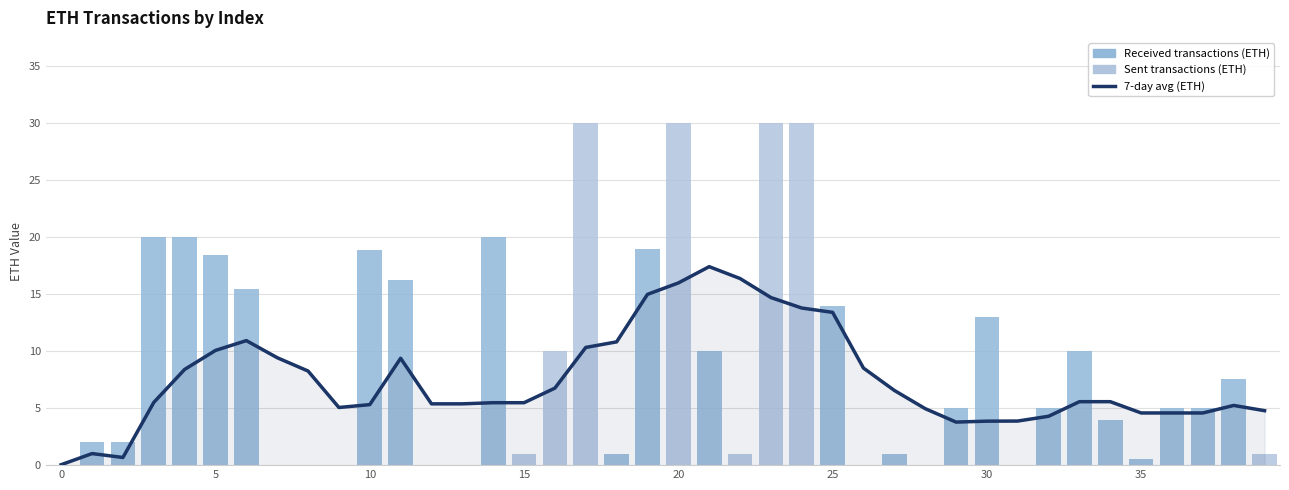

The value of ETH Value per Transaction at 31 is 0.1. True or false?

False